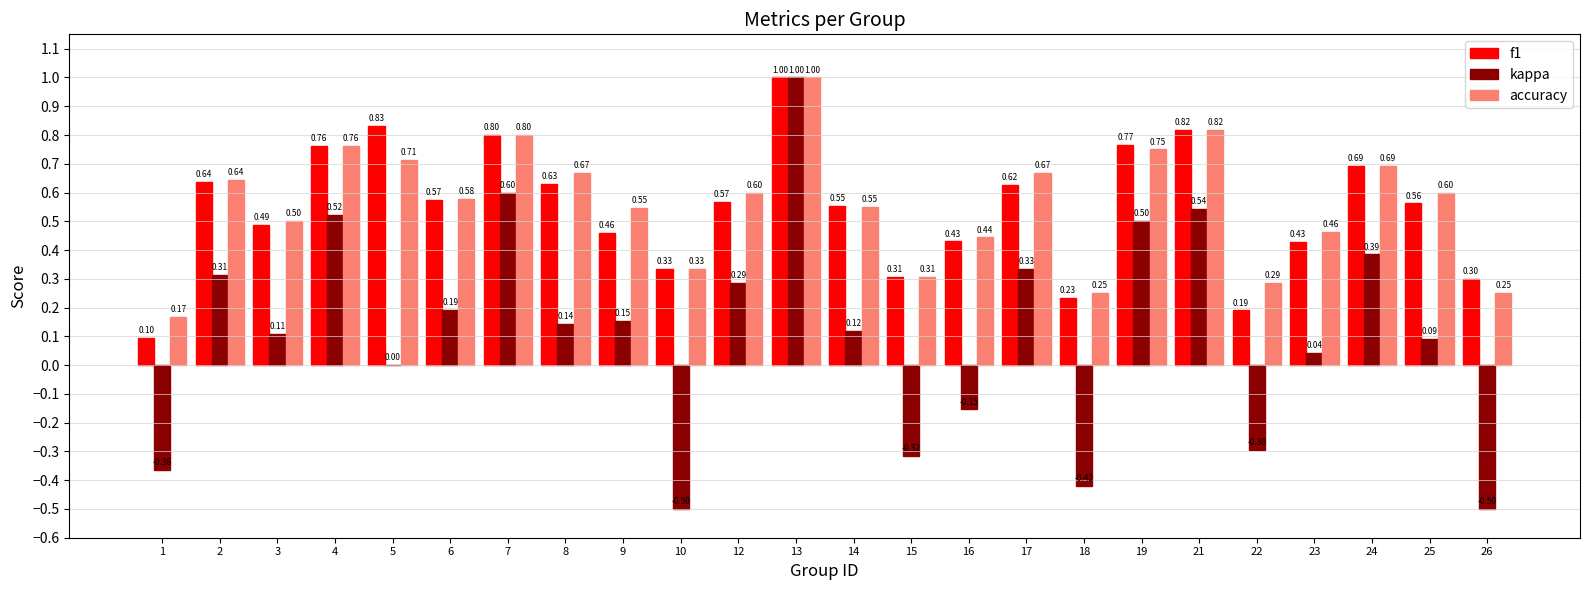

Which series has the largest total across all categories?

accuracy